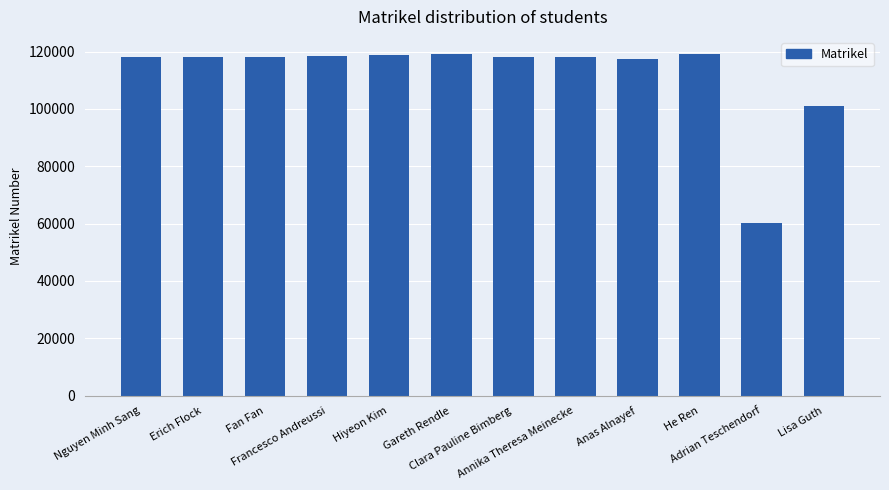

Between Anas Alnayef and Hiyeon Kim, which is larger?

Hiyeon Kim